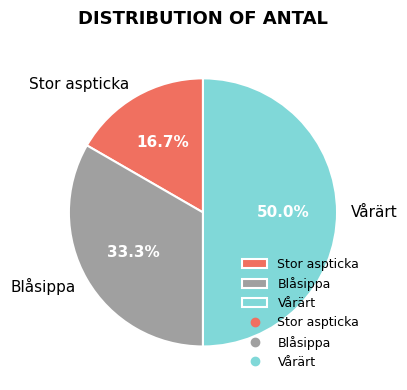

Count the number of slices in the pie.

3